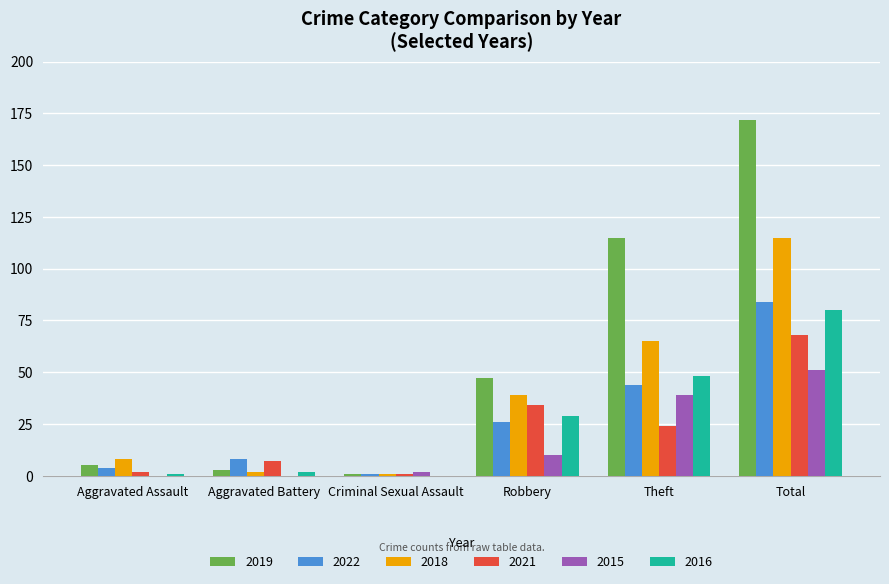

What is the average value of the 2015 series?

17